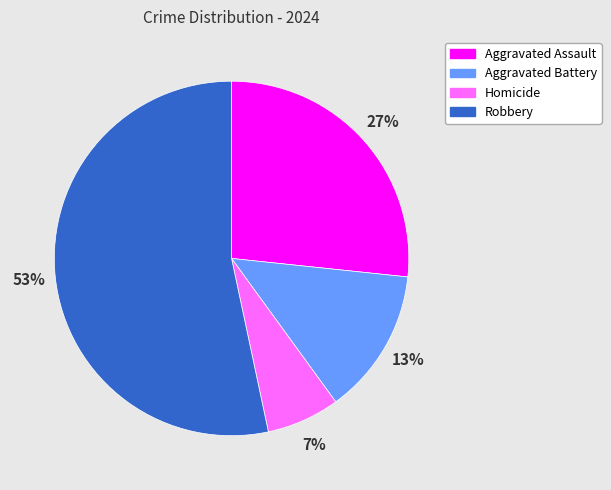

What percentage is the Aggravated Assault slice, to the nearest percent?

27%